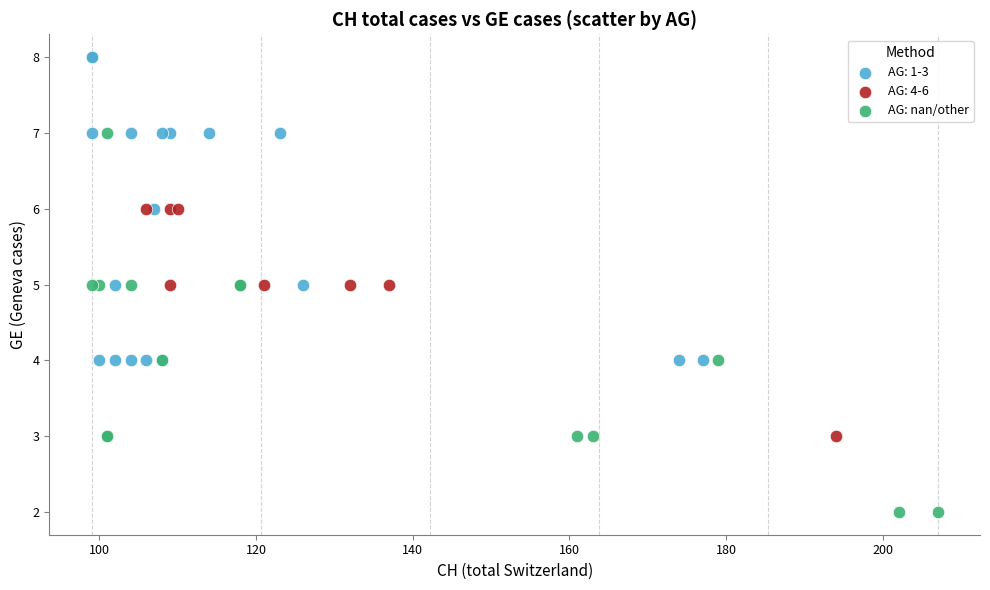

Which series reaches the maximum Y coordinate?

AG: 1-3